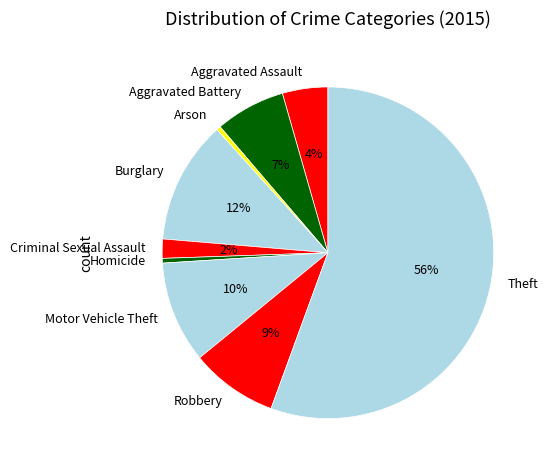

Count the number of slices in the pie.

9